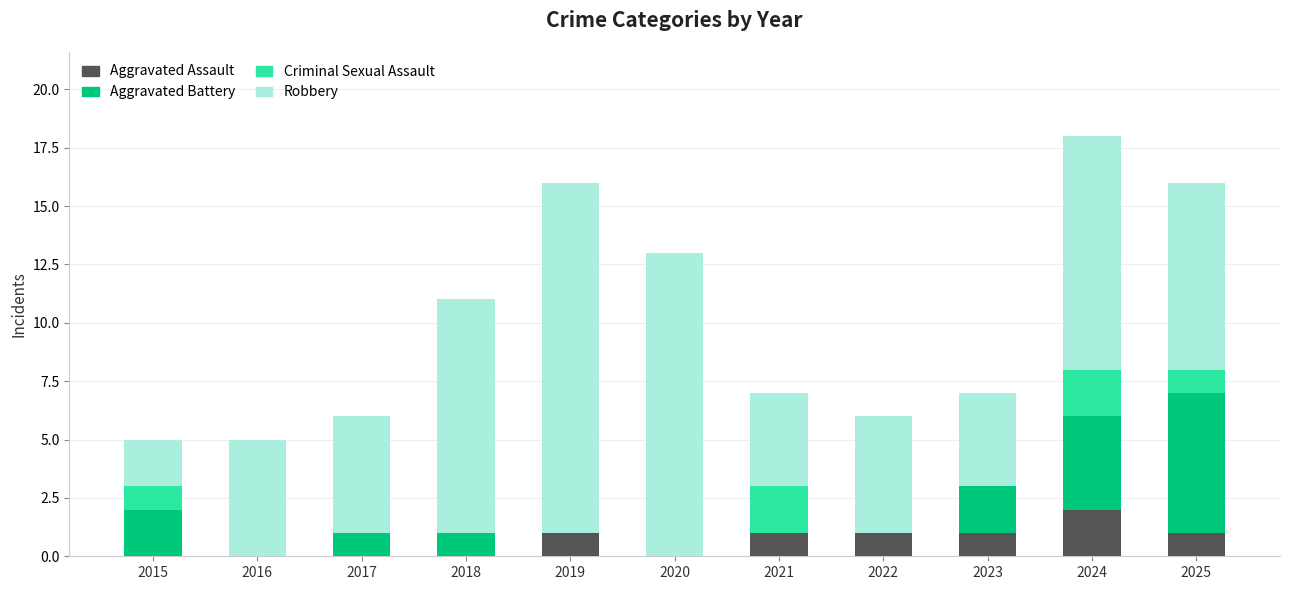

At which label does Aggravated Assault reach its peak?

2024